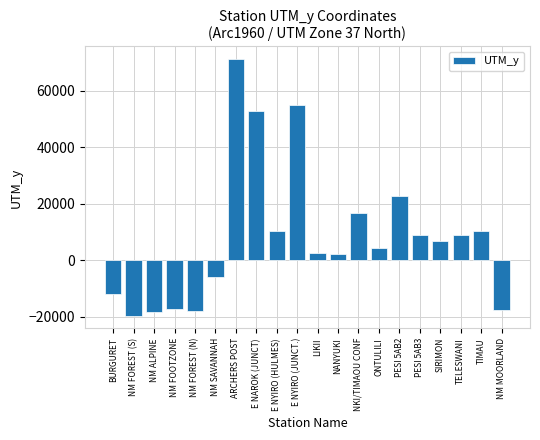

Where is the data nearest to the value 25768?

PESI 5AB2